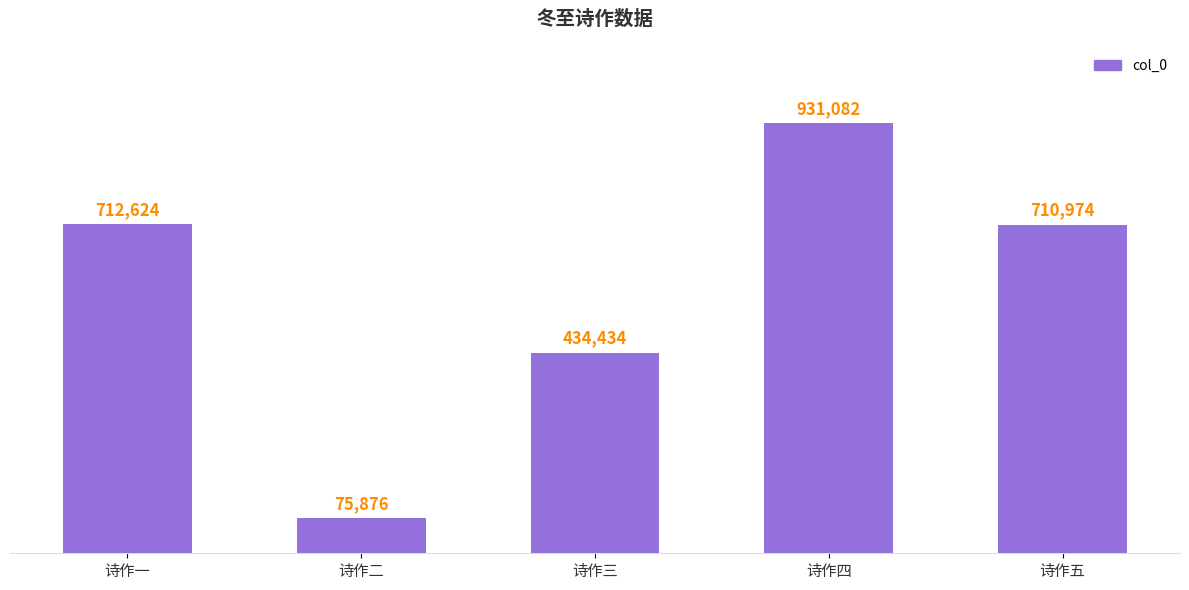

Reading left to right, what are all the values shown in this chart?

诗作一=712624	诗作二=75876	诗作三=434434	诗作四=931082	诗作五=710974